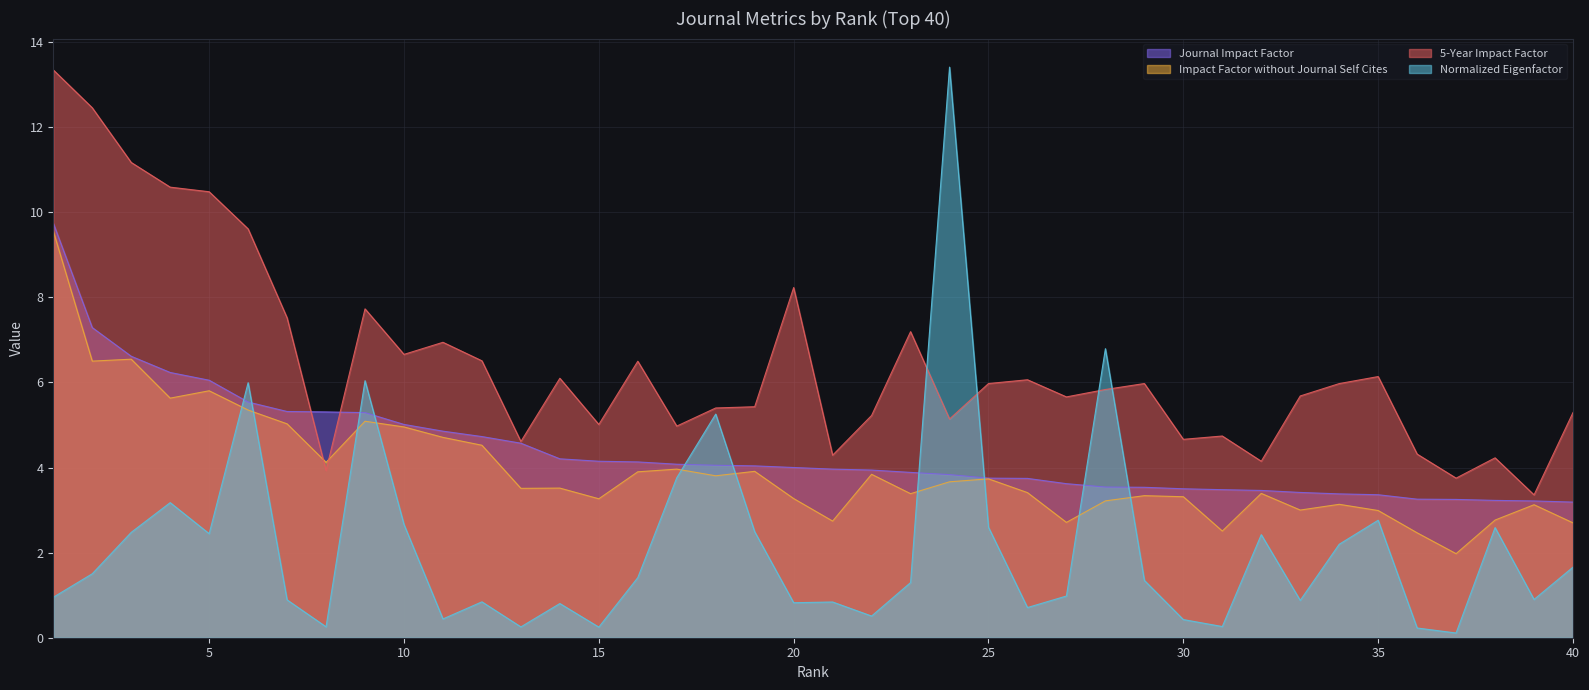

True or false: 5-Year Impact Factor and Normalized Eigenfactor cross at least once.

True